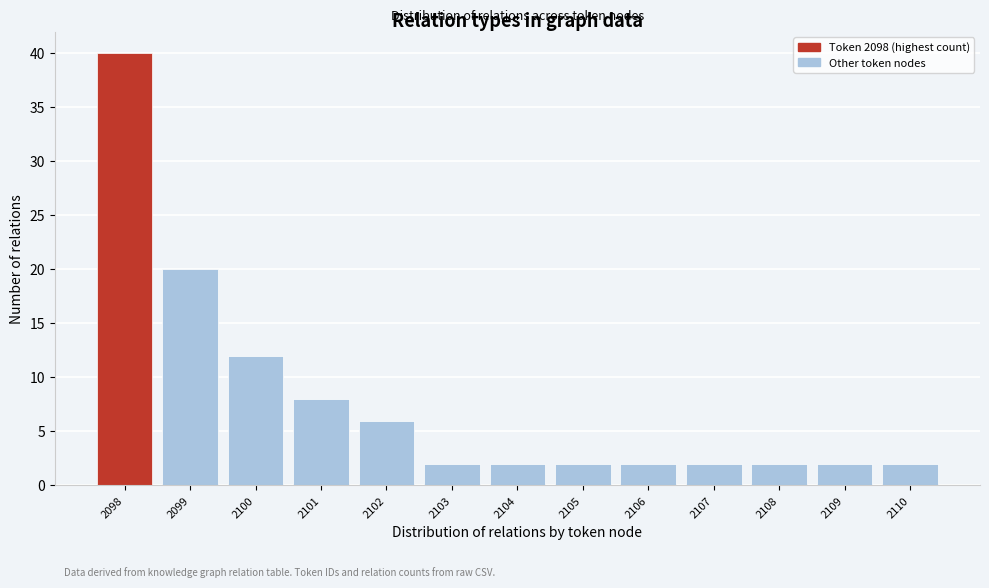

Reading left to right, list all the values displayed in this chart.

40	20	12	8	6	2	2	2	2	2	2	2	2